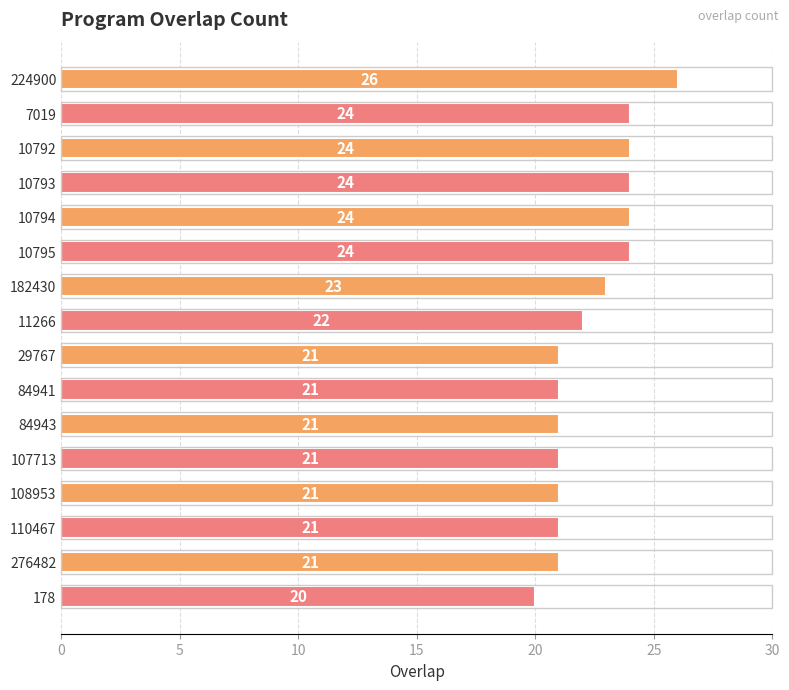

The chart shows a value of 21 at 108953. True or false?

True